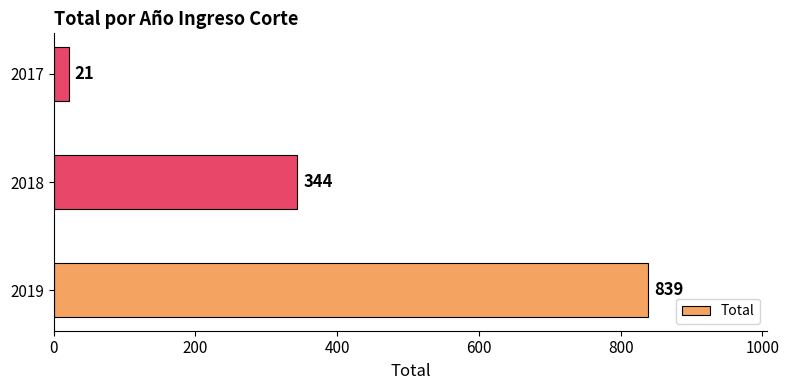

What is the minimum value shown in the chart?

21